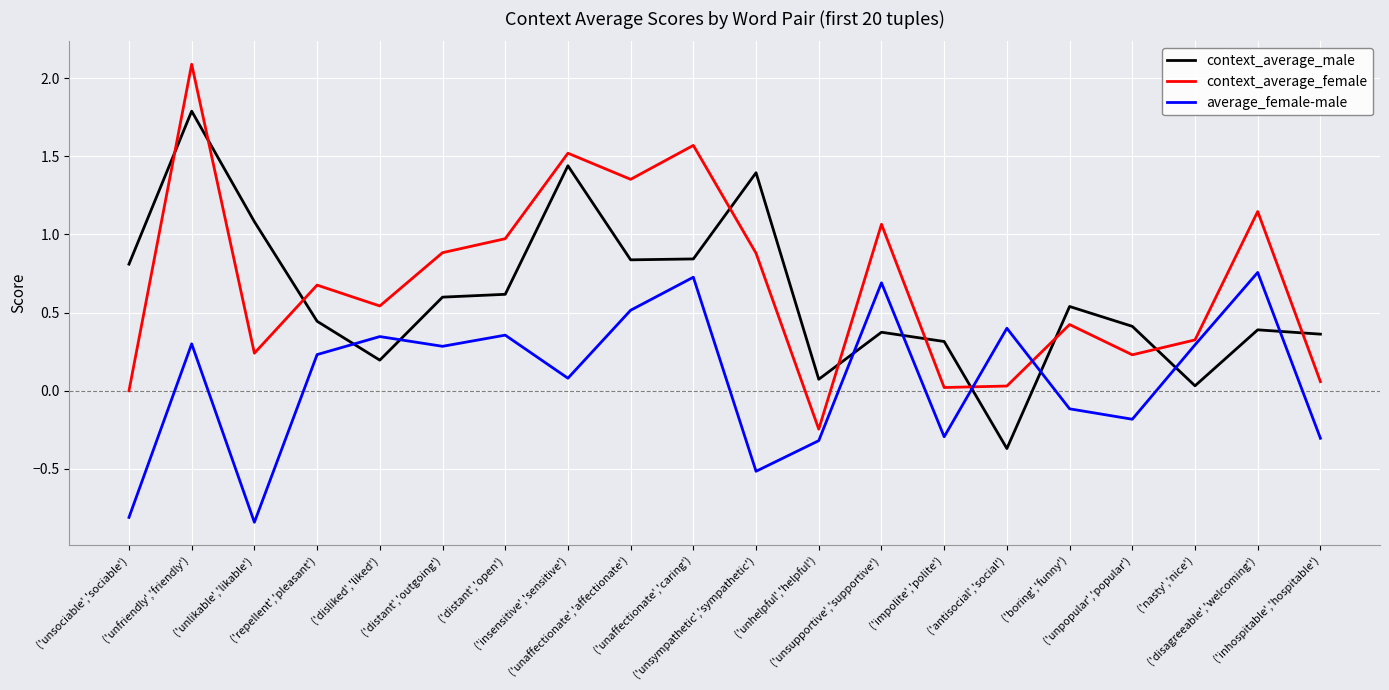

Is it true that context_average_male equals 0.5 at ('unaffectionate','affectionate')?

False